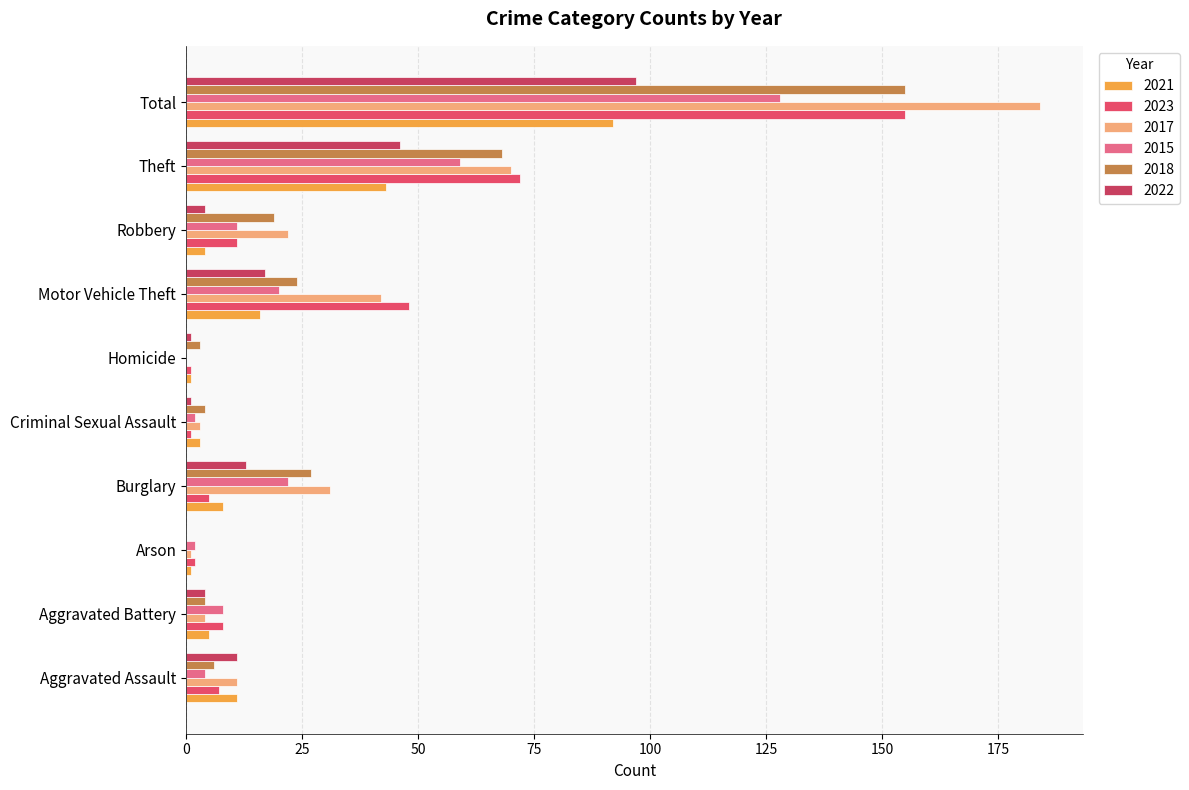

Count the number of categories in the chart.

10